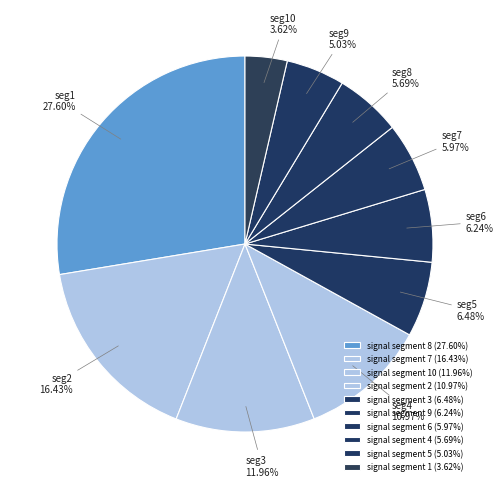

Which category has the smallest portion of the pie?

signal segment 1